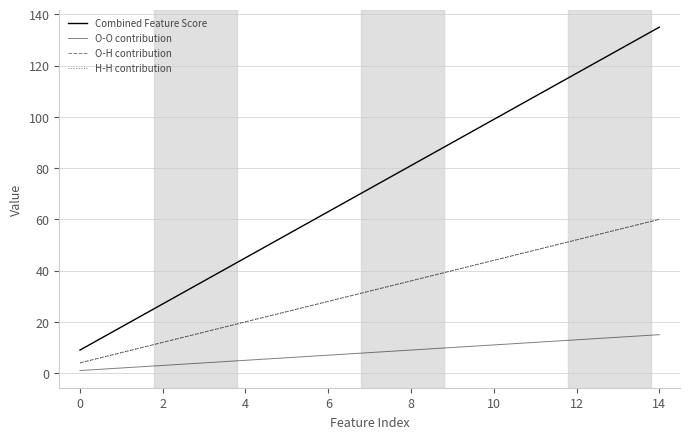

Does the chart have visible grid lines?

Yes